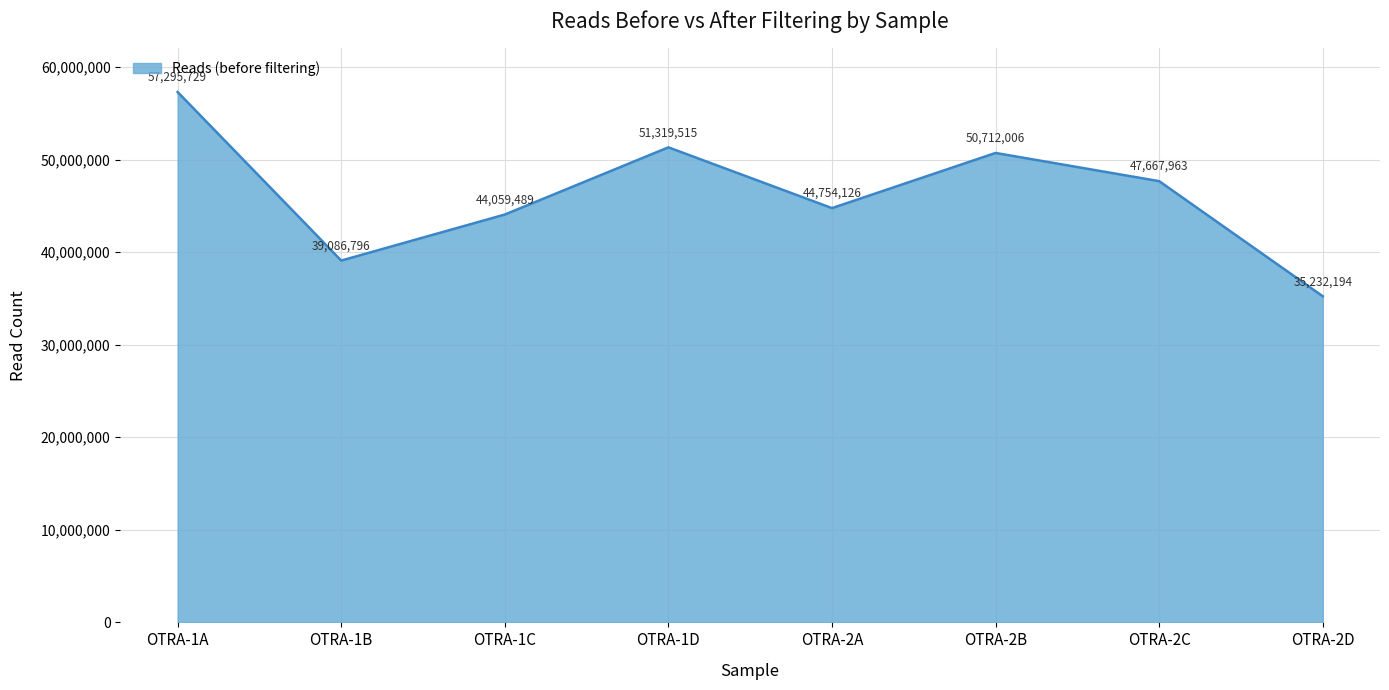

List the labels in order of value, largest first.

OTRA-1A, OTRA-1D, OTRA-2B, OTRA-2C, OTRA-2A, OTRA-1C, OTRA-1B, OTRA-2D